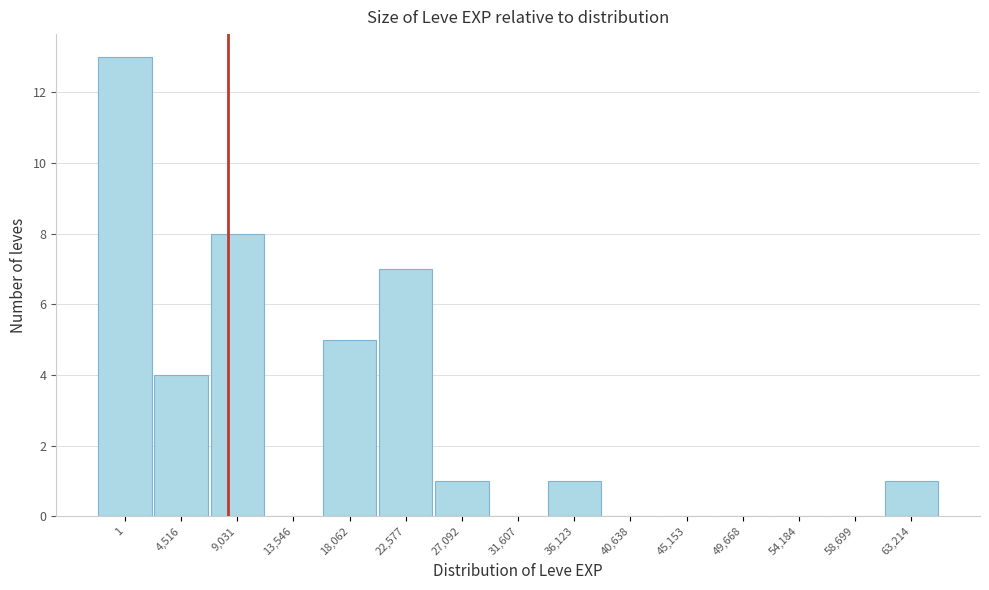

Reading left to right, extract all data points from this chart.

1=13	4,516=4	9,031=8	13,546=0	18,062=5	22,577=7	27,092=1	31,607=0	36,123=1	40,638=0	45,153=0	49,668=0	54,184=0	58,699=0	63,214=1